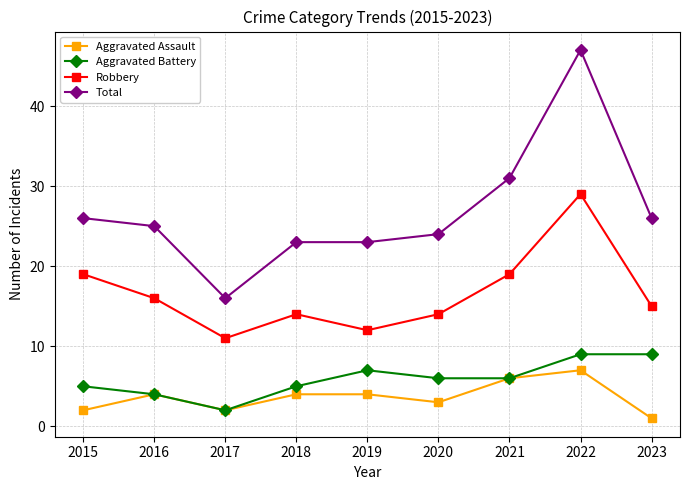

Is the value of Aggravated Battery at 2020 greater than the value of Aggravated Assault at 2019?

Yes